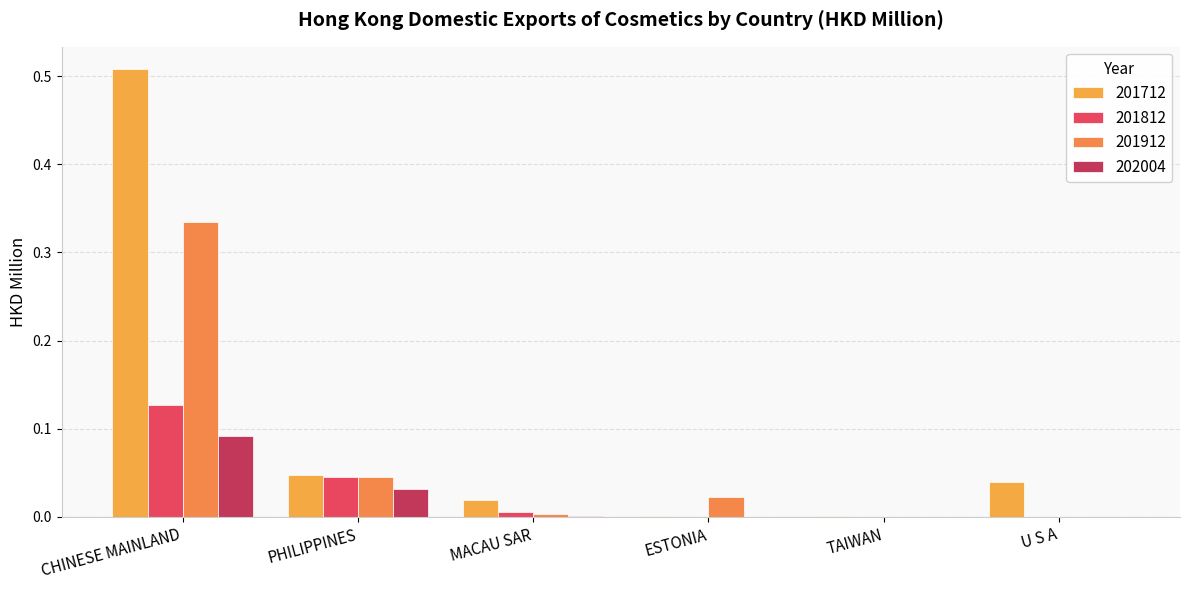

What is the label of the 3rd bar from the left?

MACAU SAR